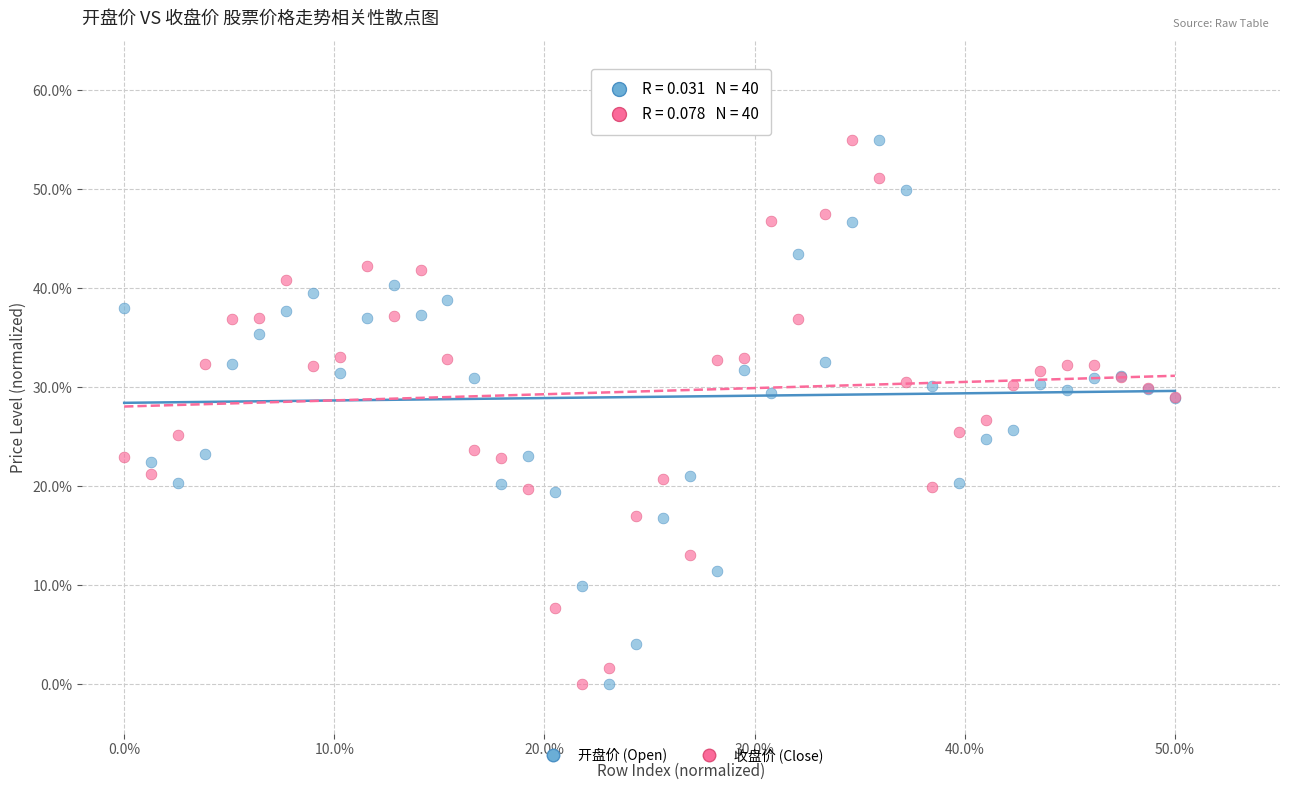

What is the X range (max minus min) for the scatter plot?

50.0